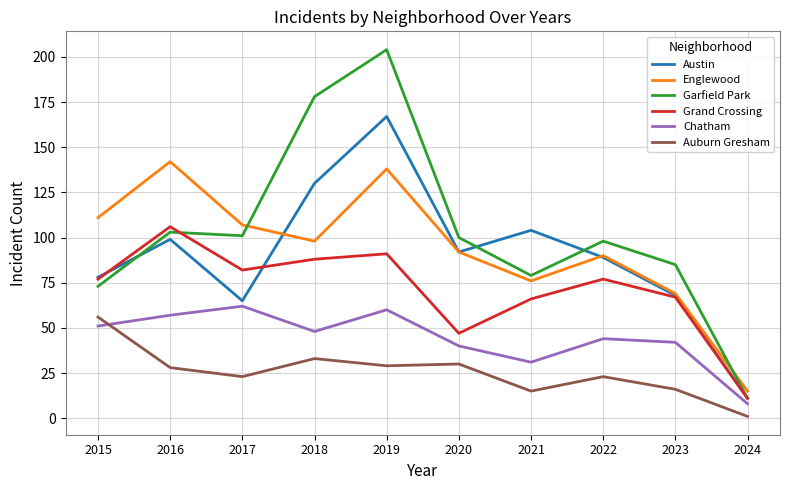

Where is Austin nearest to the value 89?

2022